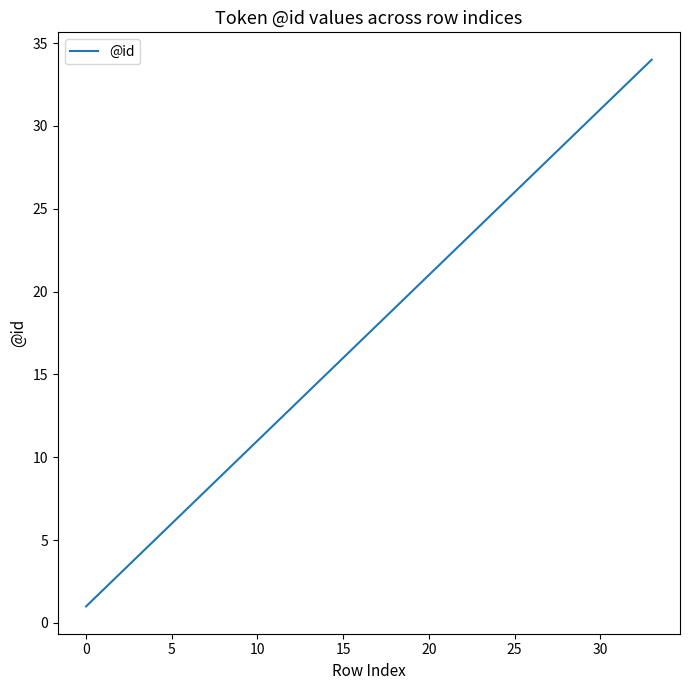

What is the maximum value shown in the chart?

34